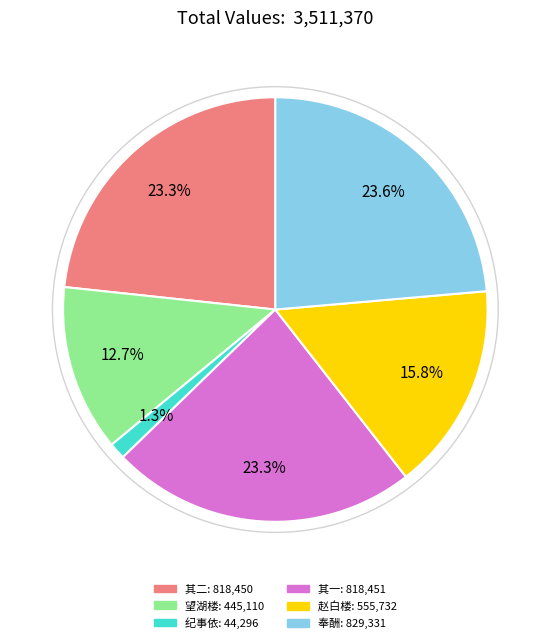

Is there a majority slice in this chart?

No